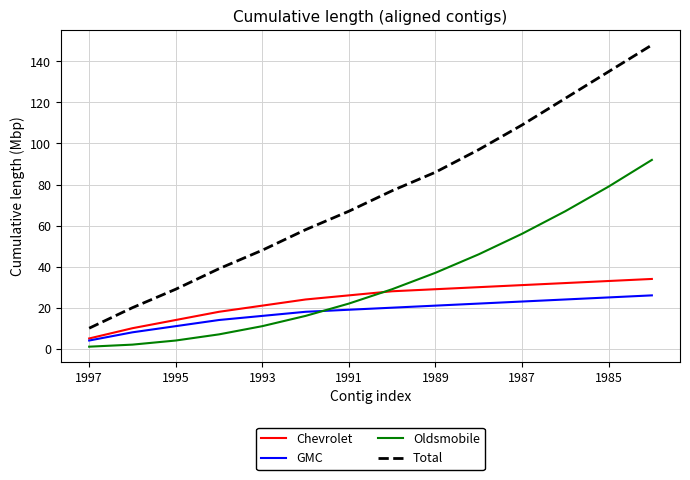

What are all the series names shown in the legend?

Chevrolet, GMC, Oldsmobile, Total